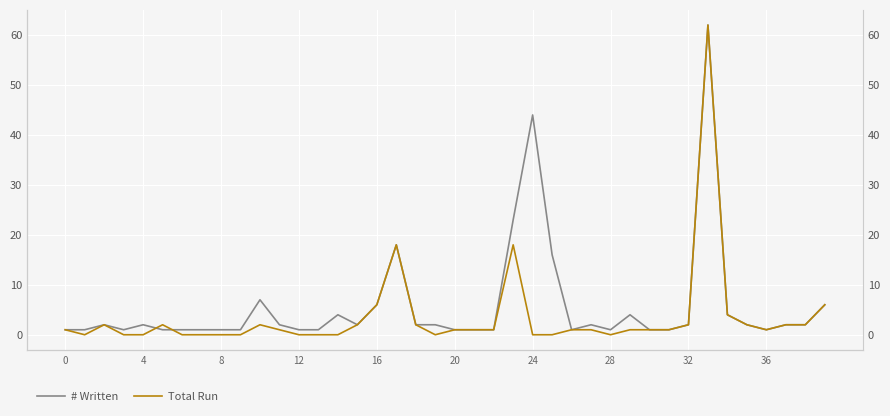

Reading right to left, list all the values displayed in this chart.

# Written: 6	2	2	1	2	4	62	2	1	1	4	1	2	1	16	44	23	1	1	1	2	2	18	6	2	4	1	1	2	7	1	1	1	1	1	2	1	2	1	1
Total Run: 6	2	2	1	2	4	62	2	1	1	1	0	1	1	0	0	18	1	1	1	0	2	18	6	2	0	0	0	1	2	0	0	0	0	2	0	0	2	0	1